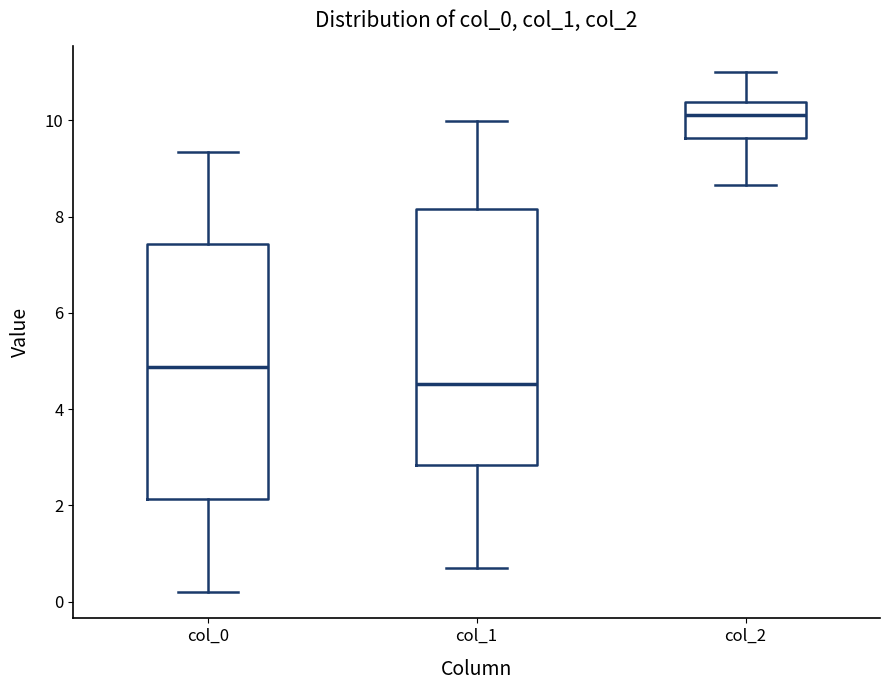

Where does the median line of the box for col_0 sit on the y-axis? The values are not printed on the chart, so give them approximately, as read against the axis.

4.8